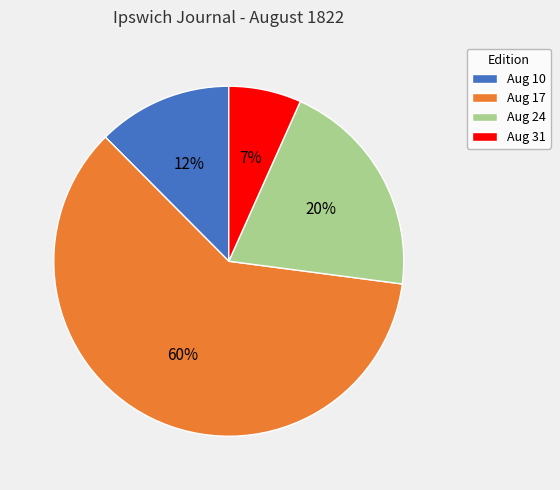

How many slices are in this pie chart?

4